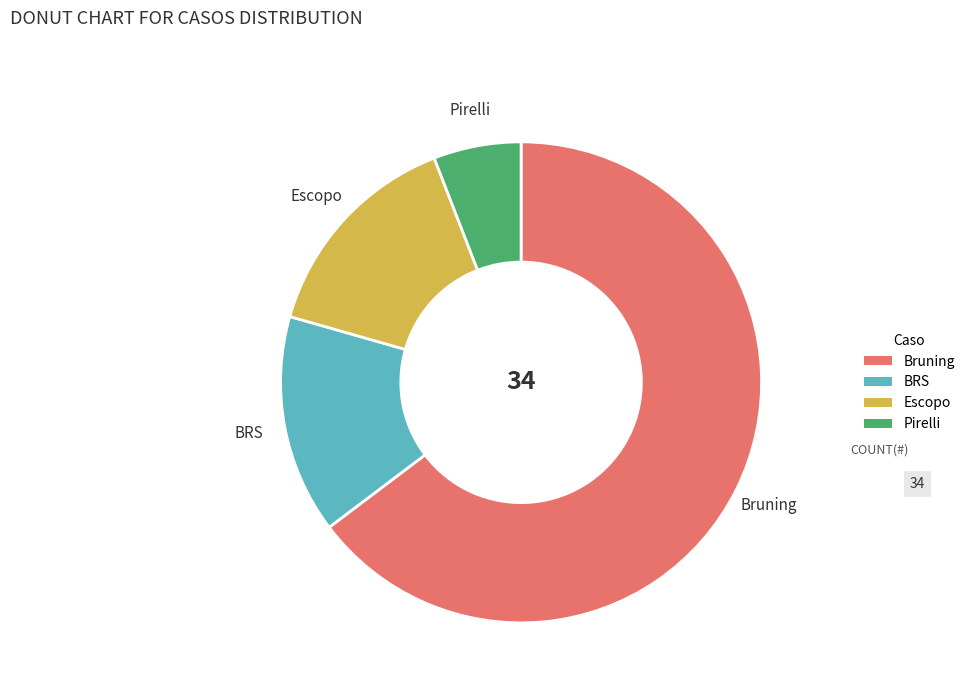

What is the ratio of the value at Bruning to the value at Pirelli?

11.0